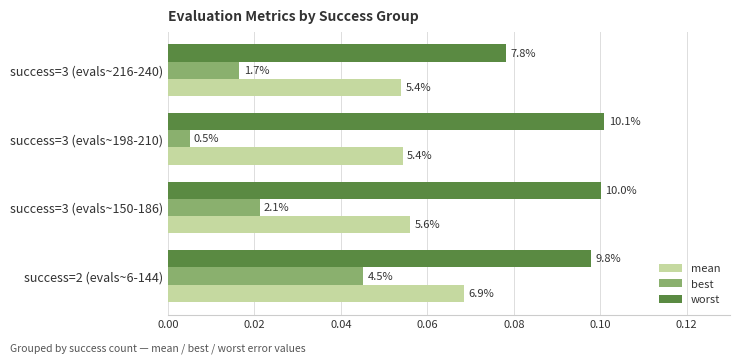

What are all the series names shown in the legend?

mean, best, worst